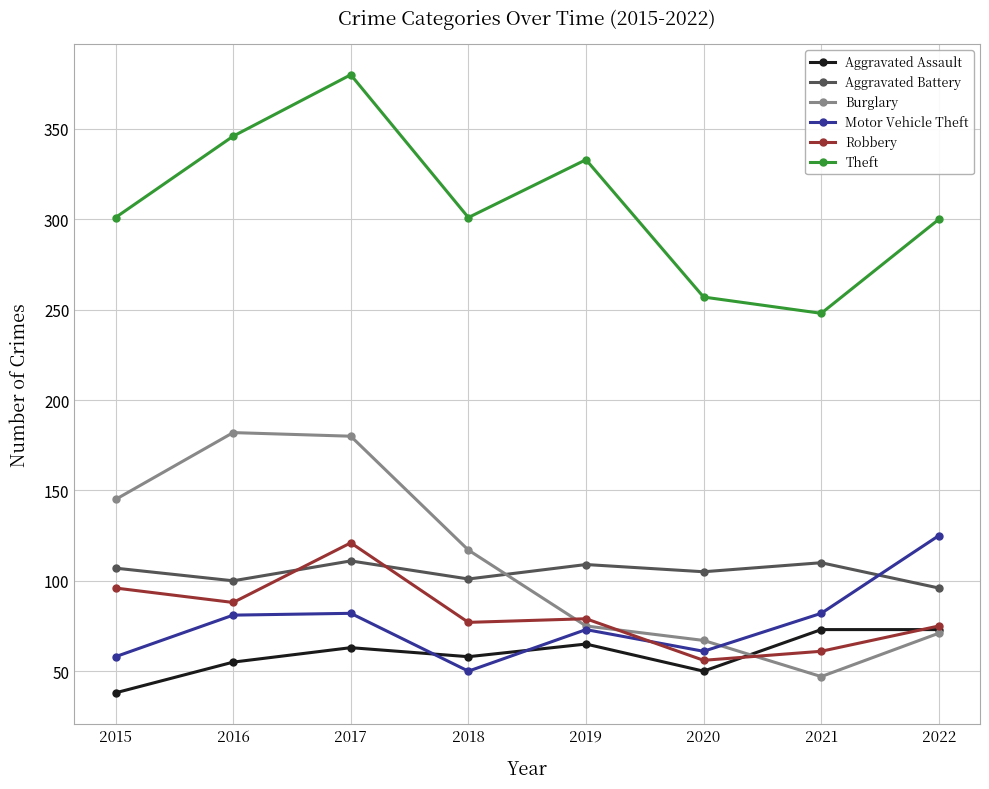

What is the value of the Robbery point at the 8th from the left?

75